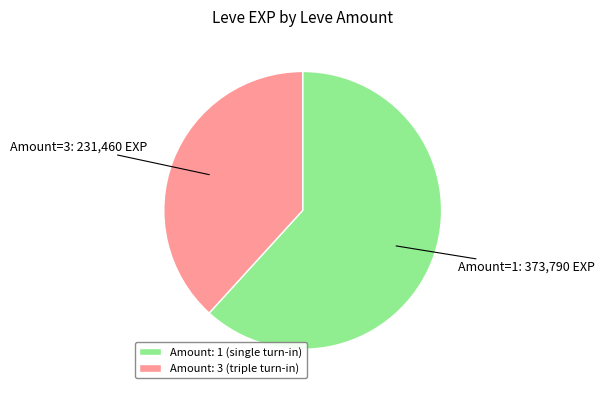

Is there a majority slice in this chart?

Yes